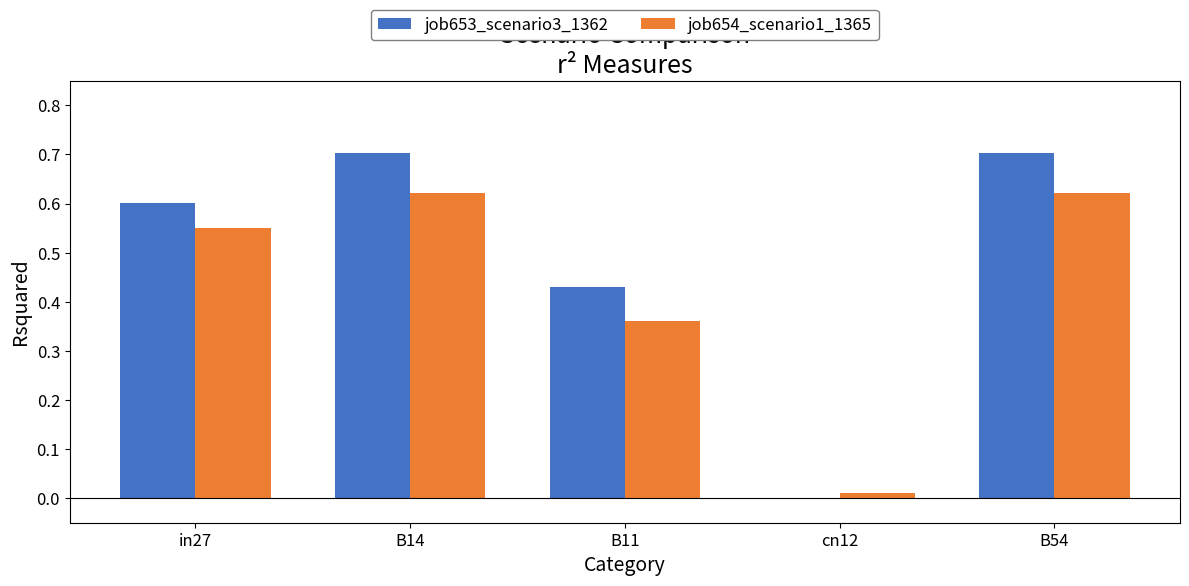

Is the value of job653_scenario3_1362 at cn12 greater than the value of job654_scenario1_1365 at B14?

No